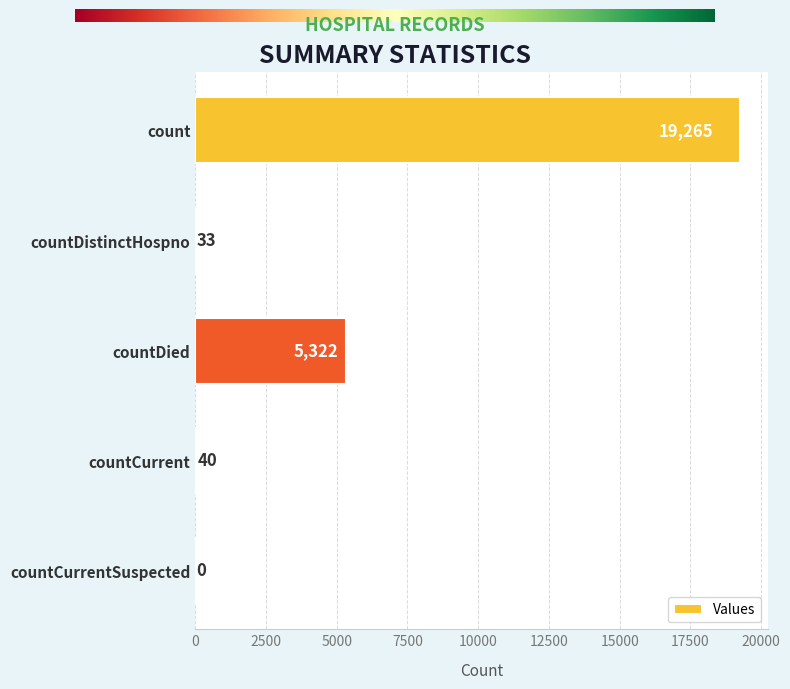

True or false: the data shows 0 at countCurrentSuspected.

True